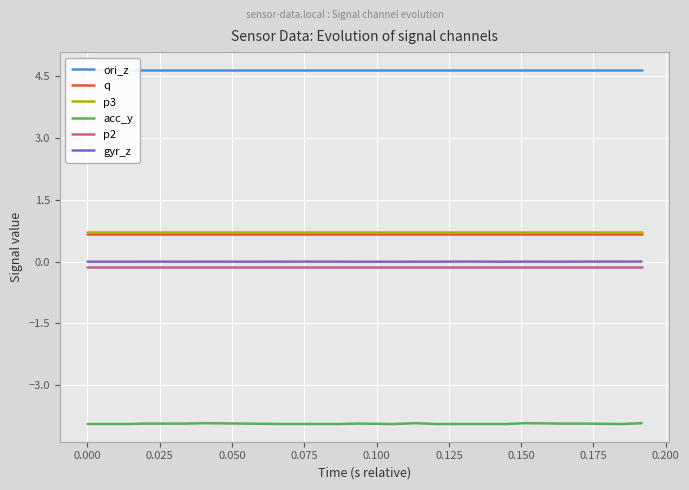

True or false: p2 and q intersect in this chart.

False